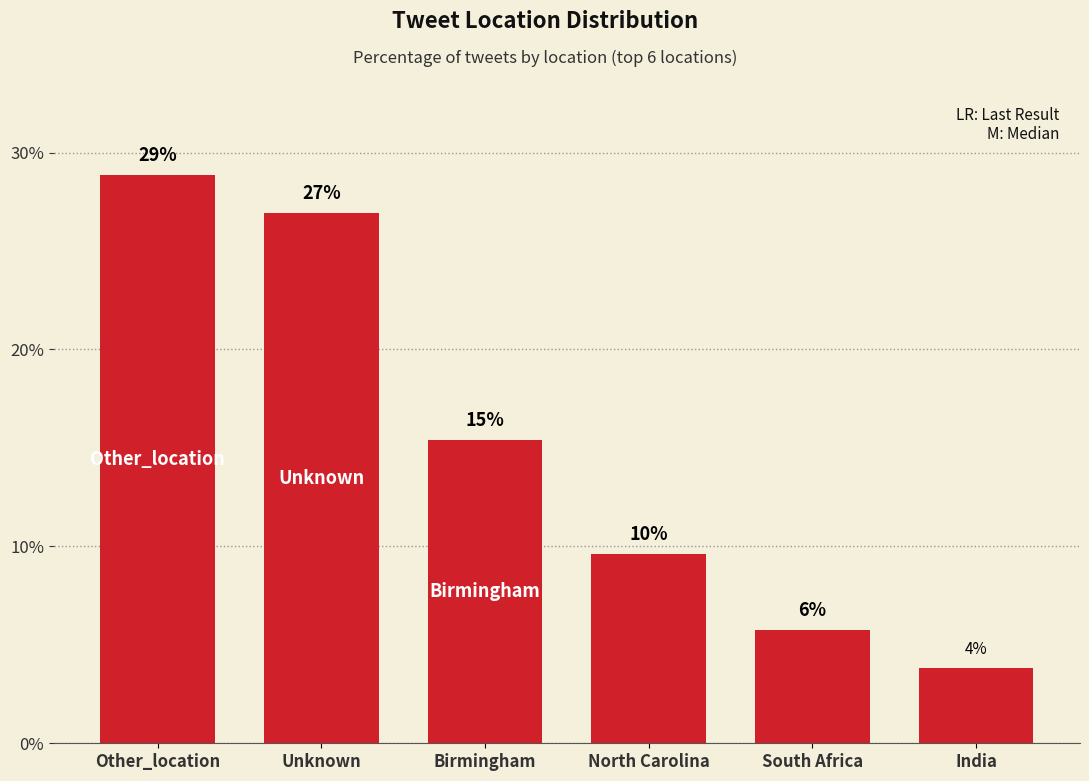

What is the value of the 2nd bar from the left?

26.9